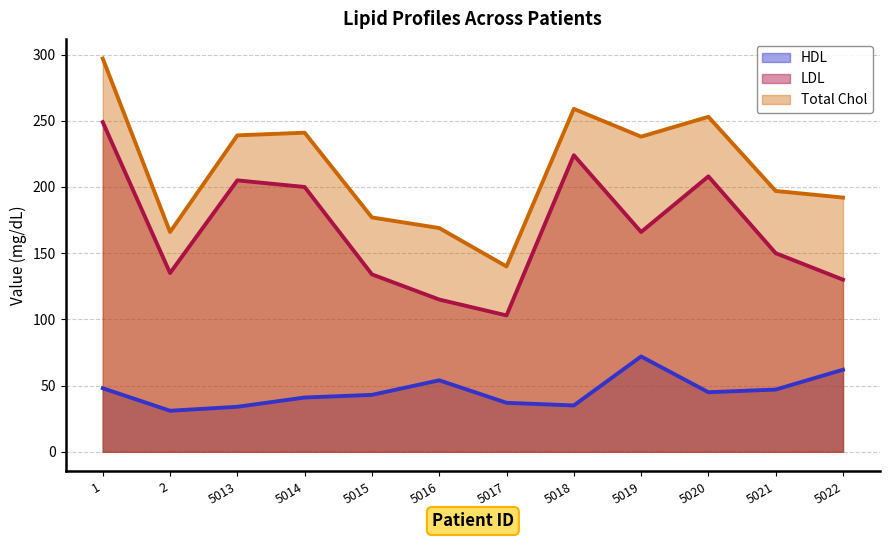

True or false: Total Chol has a value of 253 at 5020.

True